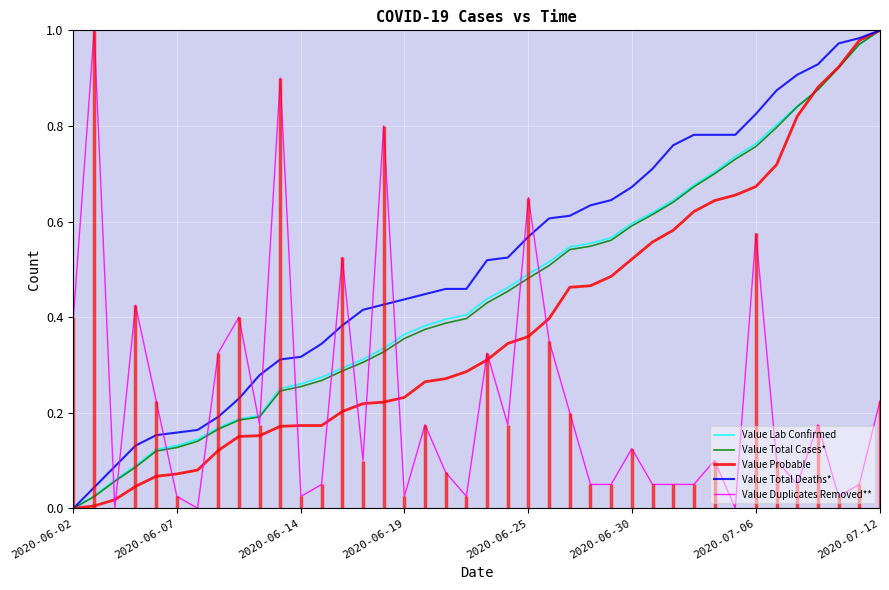

Which category has the highest value in the Value Total Cases* series?

2020-07-12